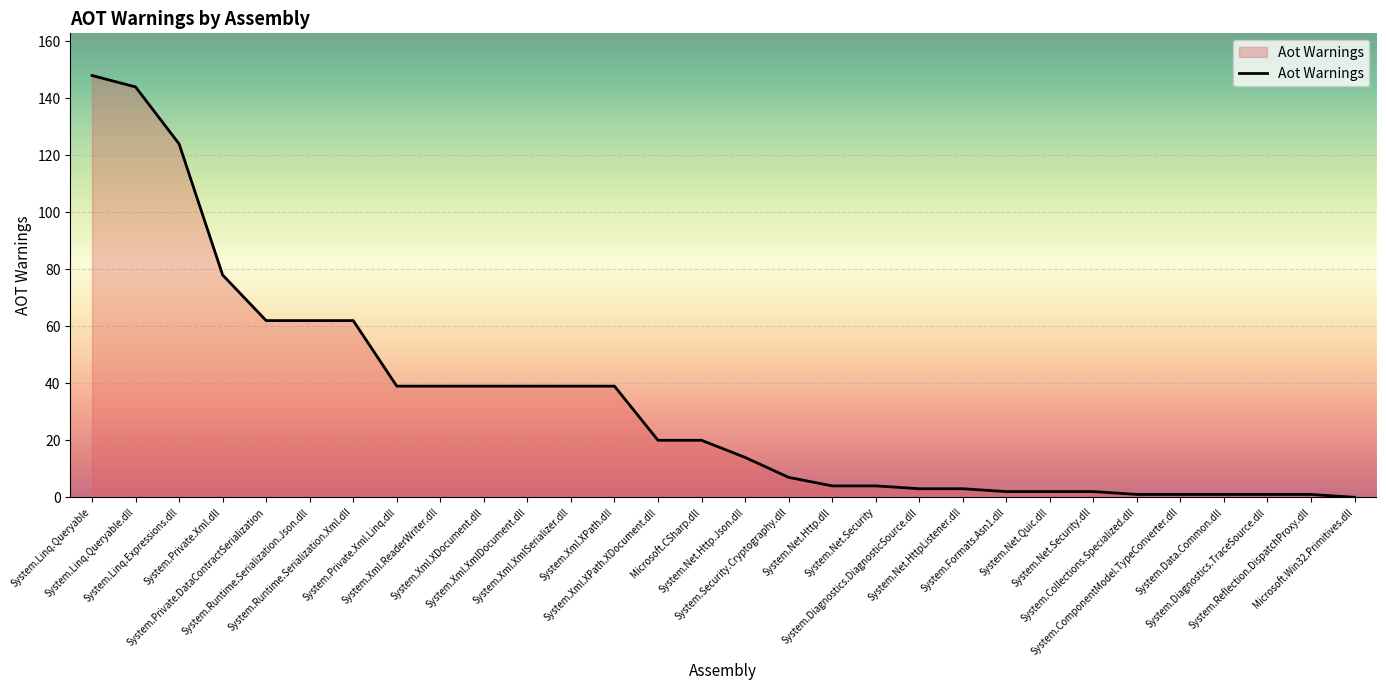

Which label corresponds to the largest value in the chart?

System.Linq.Queryable